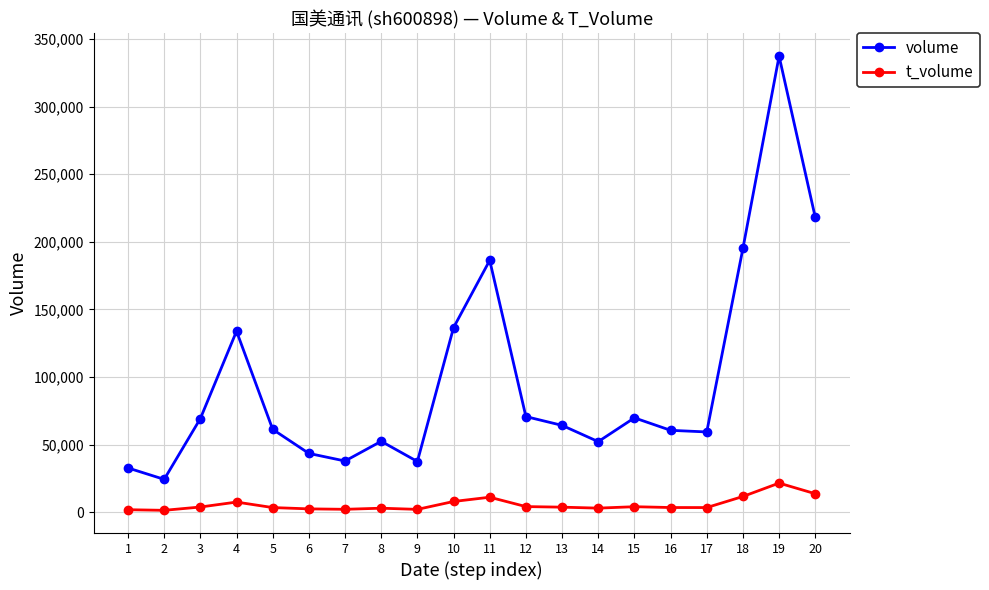

The volume series shows 110757 at 3. True or false?

False